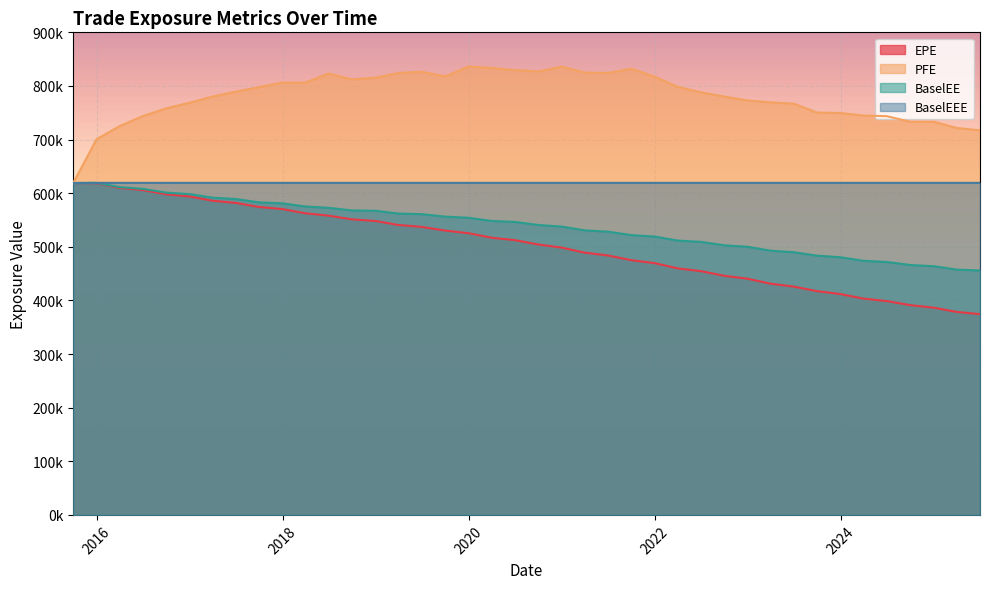

What is the sum of all BaselEE values?

21550224